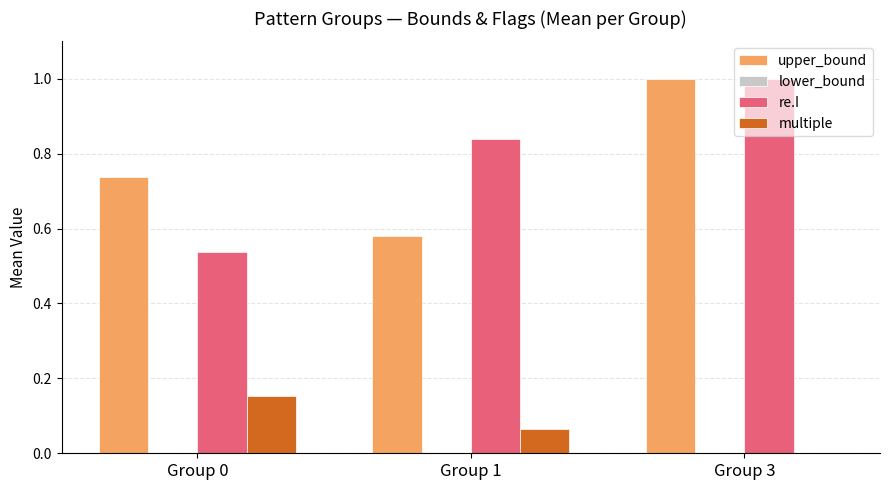

Is the value of re.I at Group 0 greater than the value of multiple at Group 1?

Yes